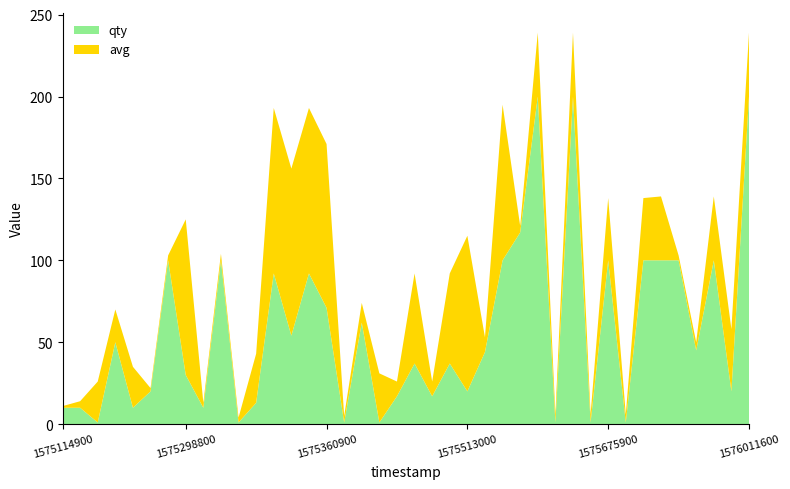

Reading right to left, what are all the values shown in this chart?

qty: 200	20	100	45	100	100	100	1	100	1	200	1	200	117	100	44	20	37	17	37	17	1	62	1	71	92	54	92	13	1	100	10	30	100	20	10	50	1	10	10
avg: 39	38	39	5	3	39	38	5	38	5	39	5	39	4	95	9	95	55	9	55	9	30	12	4	100	101	102	101	30	3	4	3	95	3	2	25	20	25	4	1